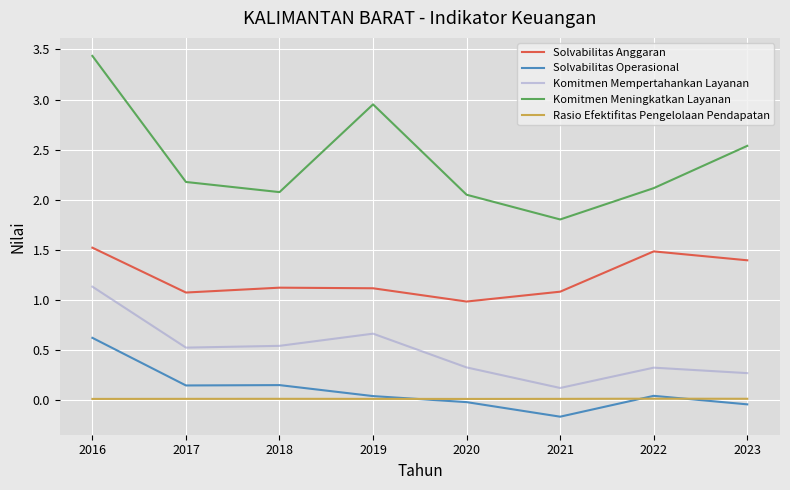

Between 2016 and 2020, which series saw the biggest shift?

Komitmen Meningkatkan Layanan